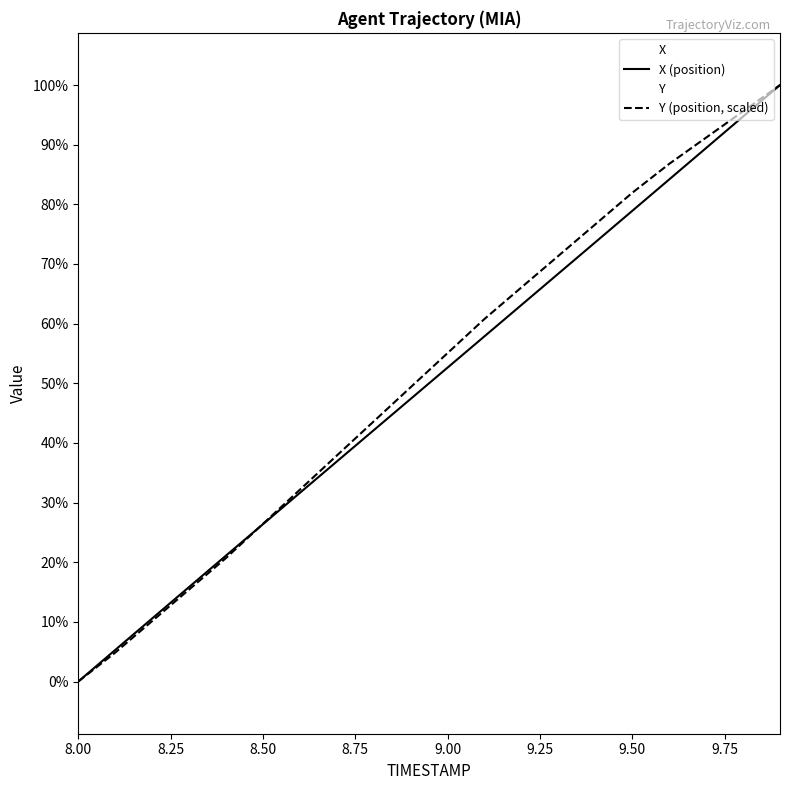

Rank the categories by X value from lowest to highest.

8.0, 8.1, 8.2, 8.3, 8.4, 8.5, 8.6, 8.7, 8.8, 8.9, 9.0, 9.1, 9.2, 9.3, 9.4, 9.5, 9.6, 9.7, 9.8, 9.9